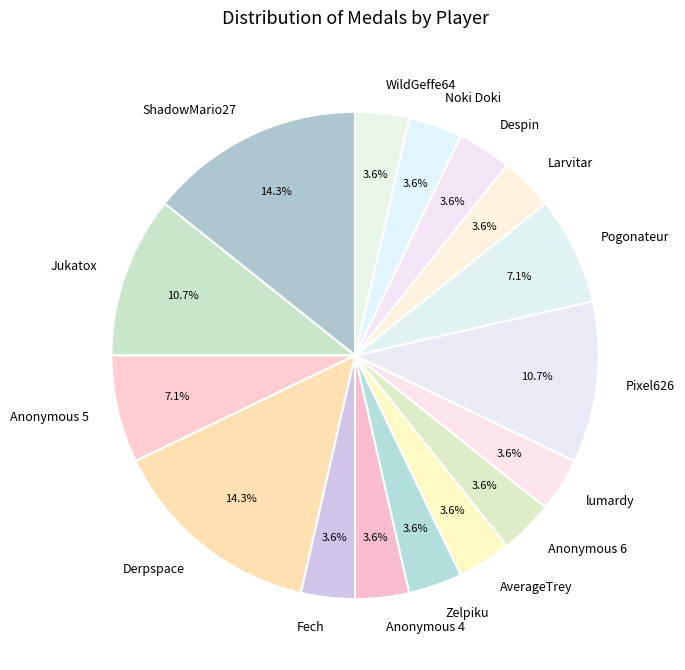

Is Noki Doki the majority of the pie?

No